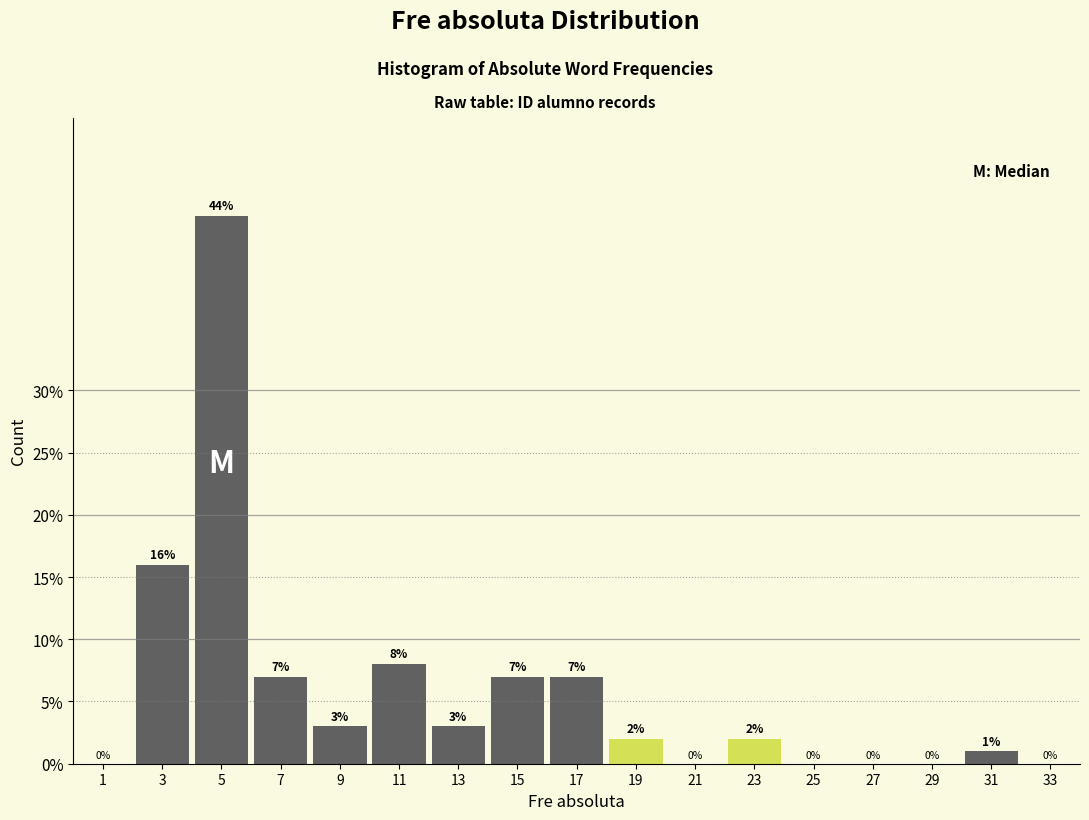

Over which range of the x-axis is the bar tallest?

4 to 6